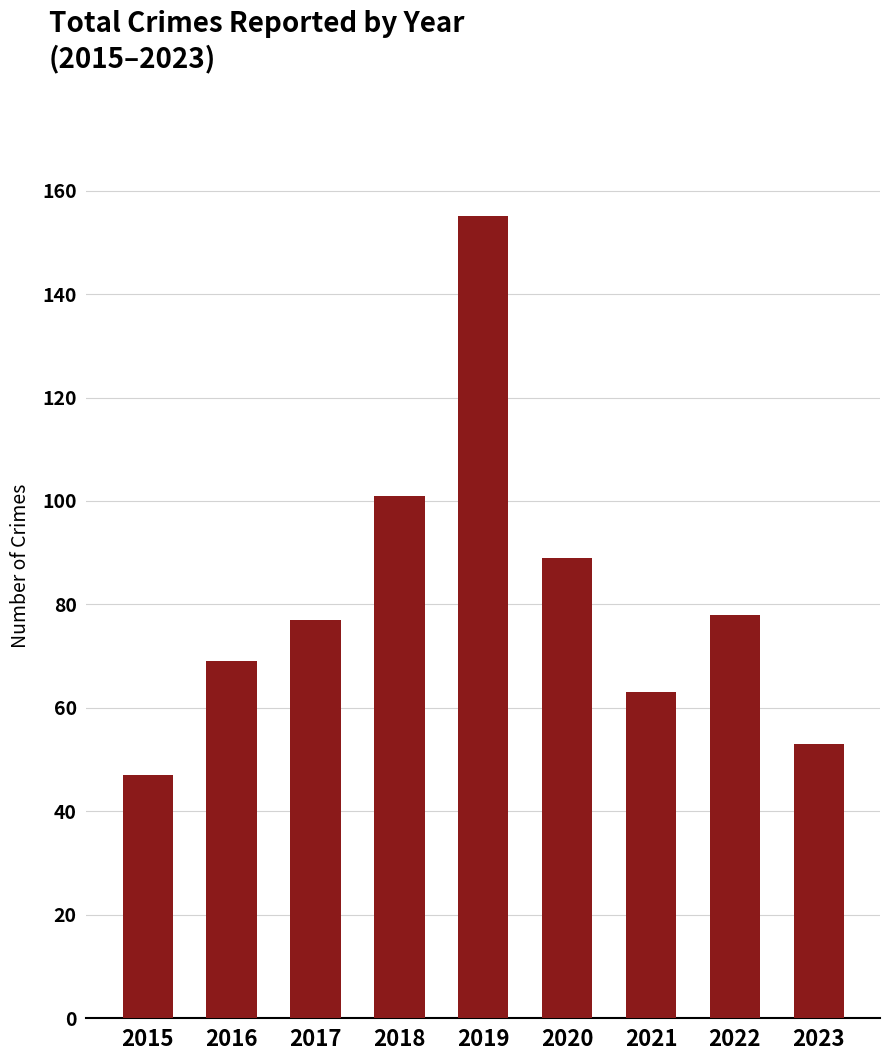

Reading left to right, transcribe all the data shown in this chart.

2015=47	2016=69	2017=77	2018=101	2019=155	2020=89	2021=63	2022=78	2023=53